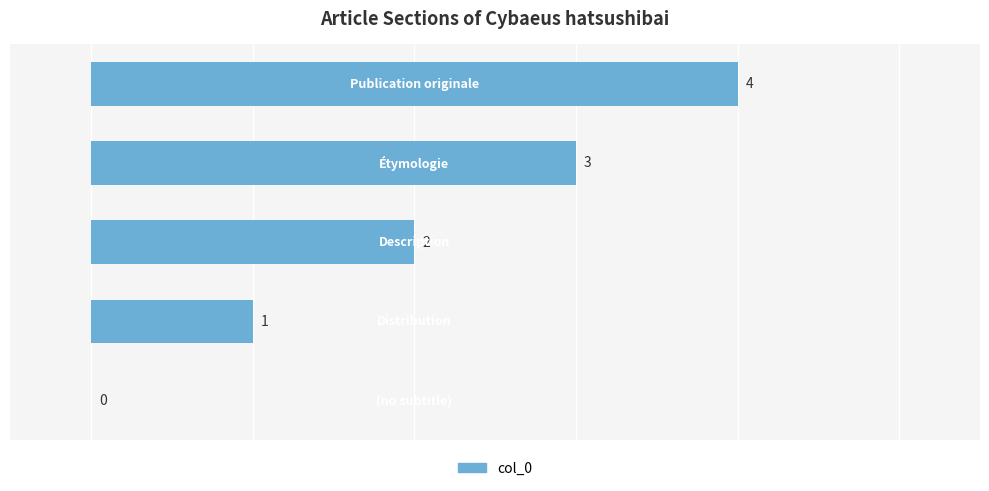

Reading right to left, extract all data points from this chart.

4	3	2	1	0